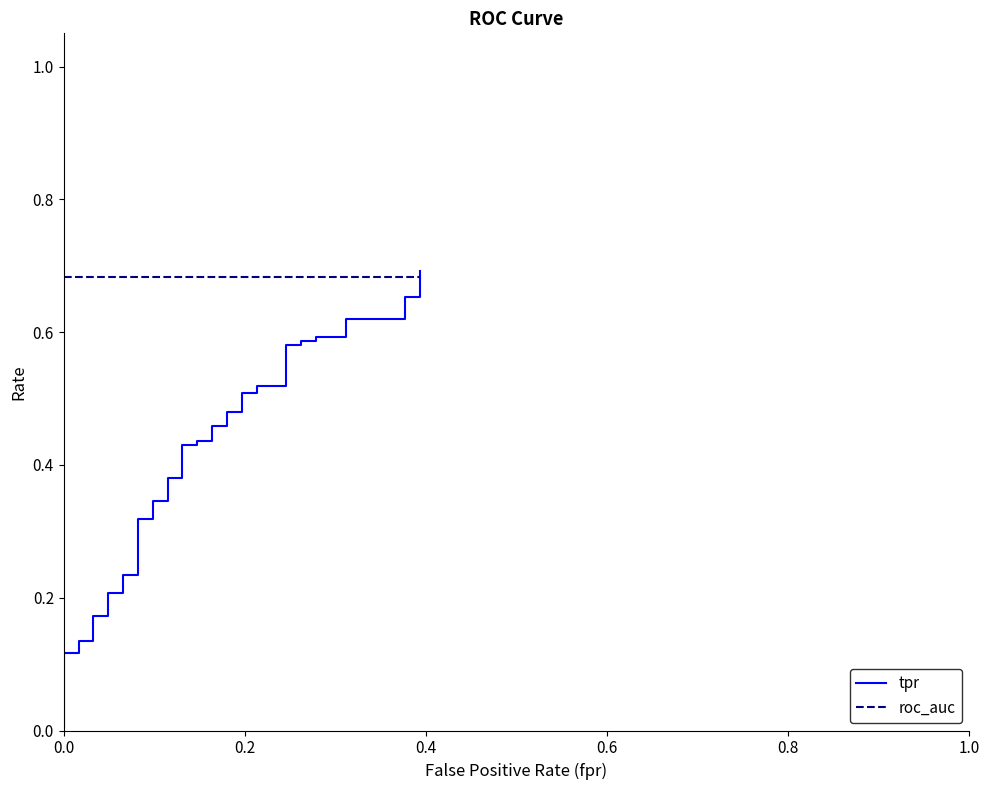

What is the difference between the maximum and minimum values in the tpr series?

0.7